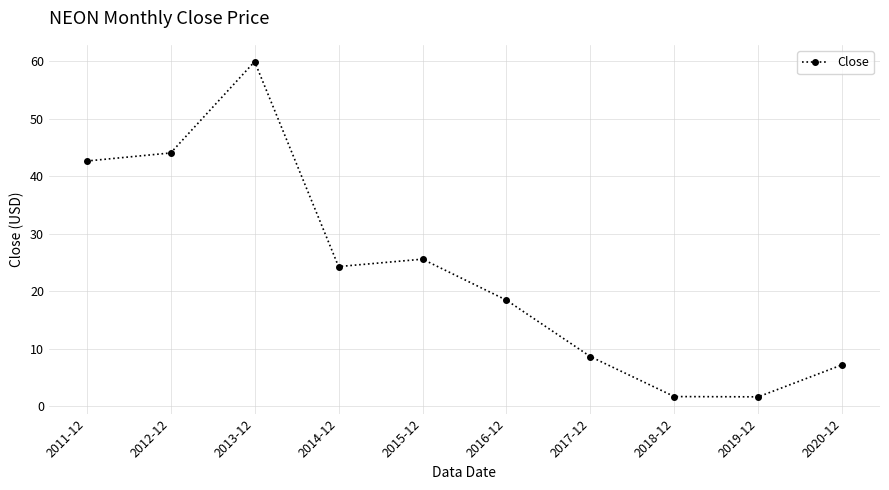

What is the difference between the second highest and minimum values?

42.4